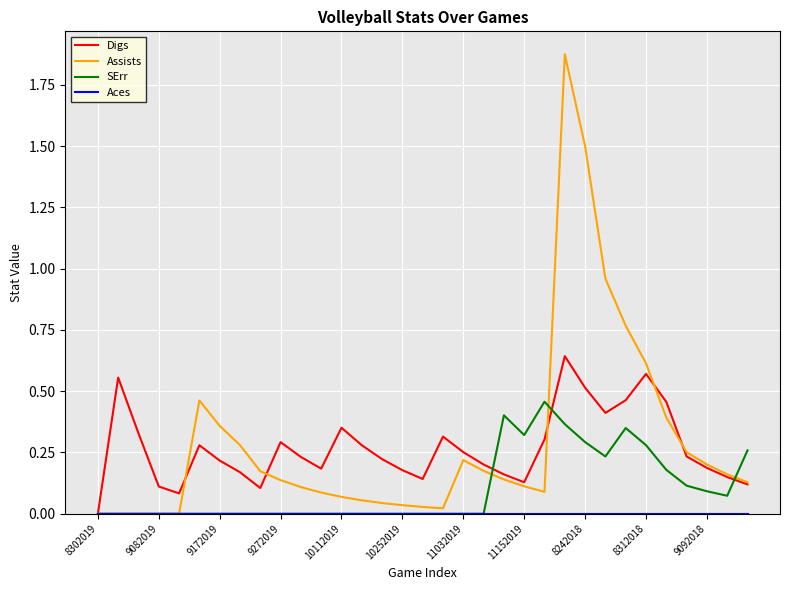

True or false: Digs and Assists cross at least once.

True